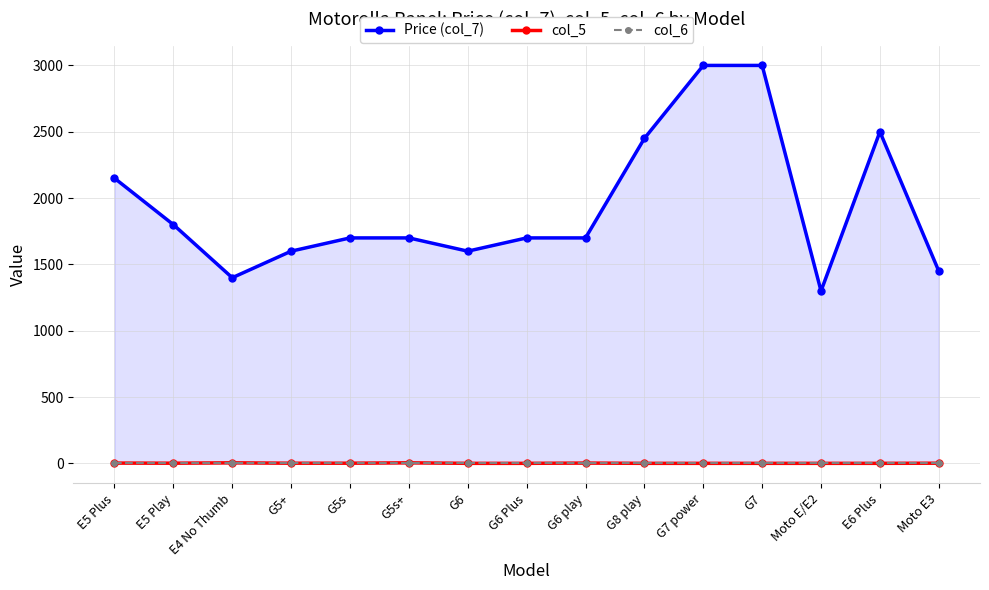

The value of col_6 at G6 Plus is 0. True or false?

True